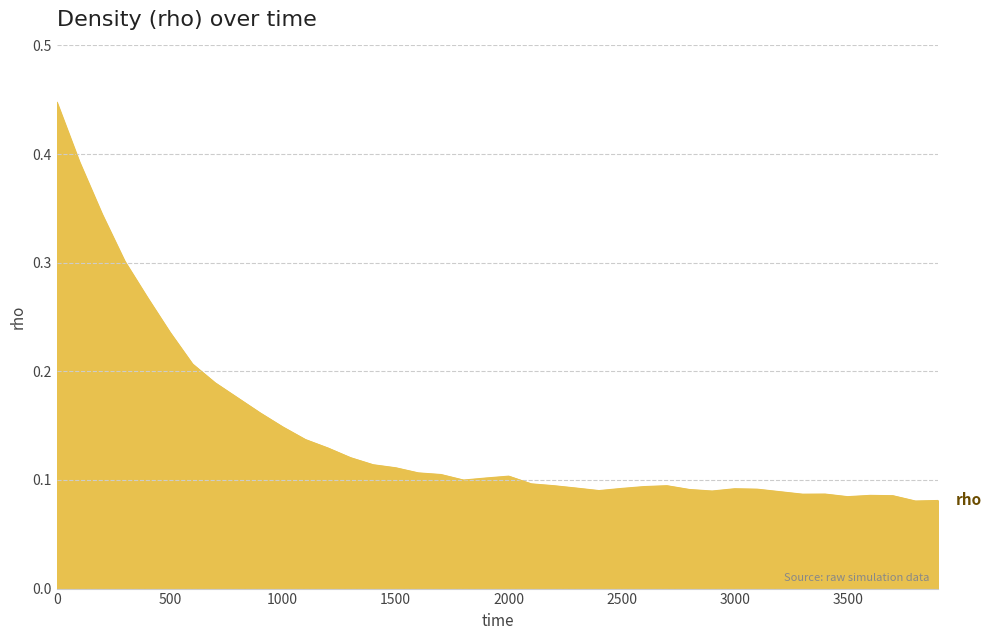

Does the chart have visible grid lines?

Yes